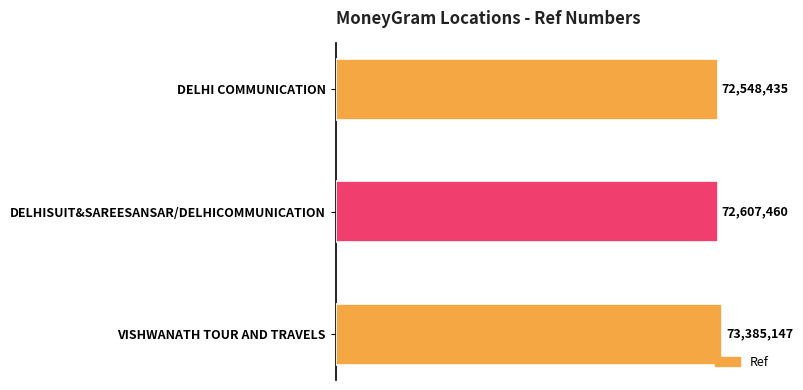

Does the chart contain any negative values?

No